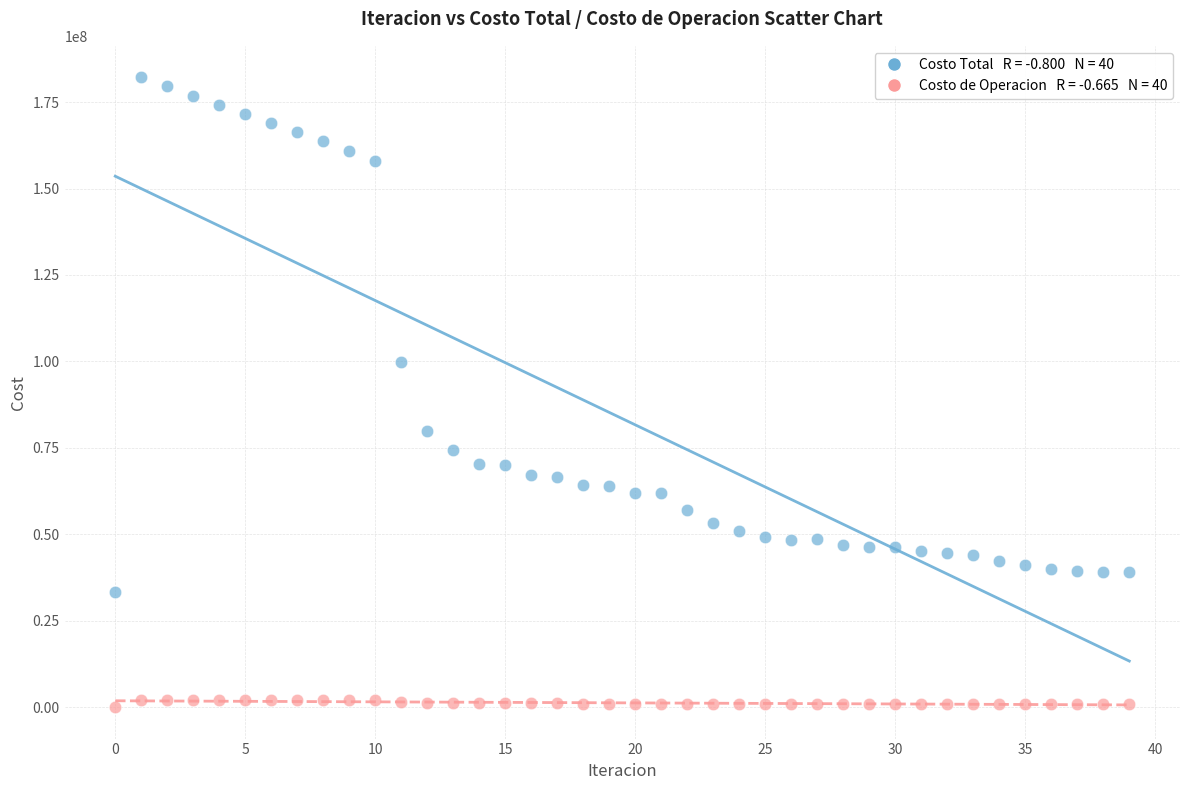

Across all series, what Y value is closest to 91080201?

99880789.9